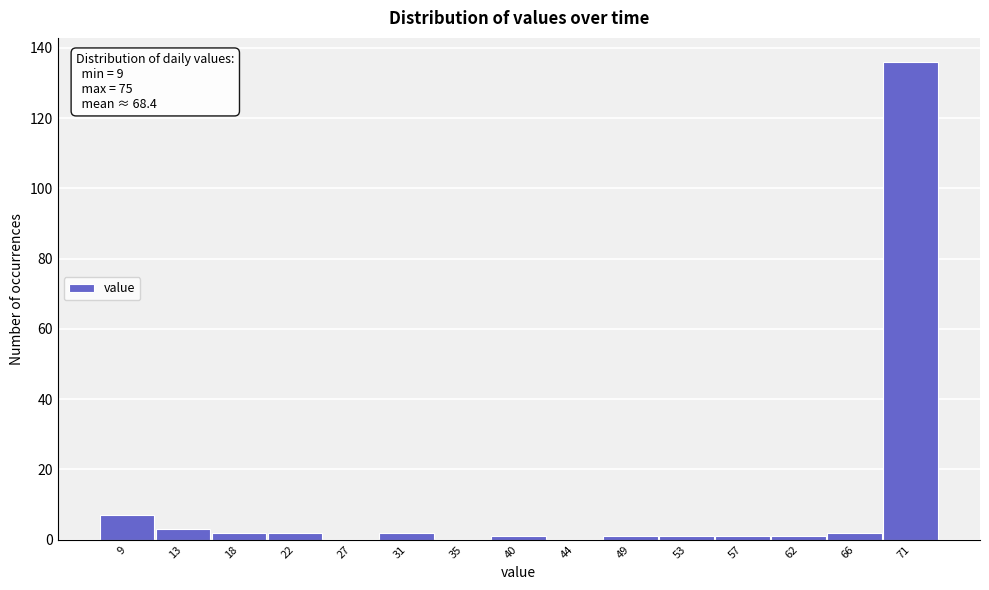

Reading left to right, what are all the values shown in this chart?

9=7	13=3	18=2	22=2	27=0	31=2	35=0	40=1	44=0	49=1	53=1	57=1	62=1	66=2	71=136